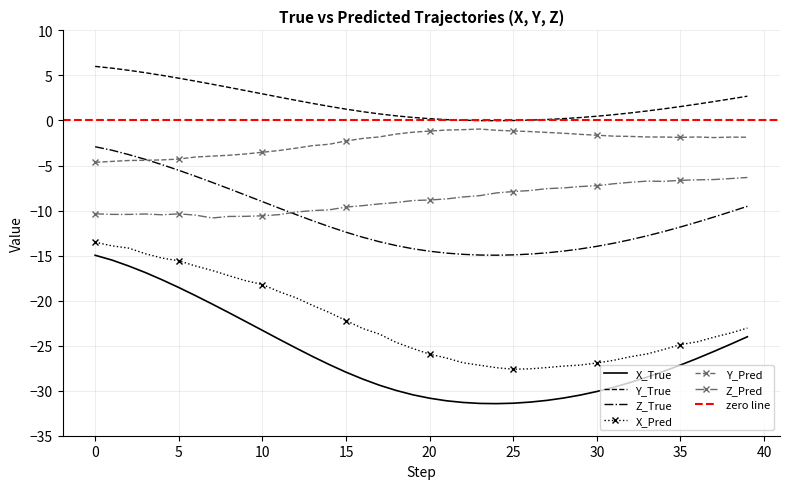

At which label is Y_Pred closest to -2?

16